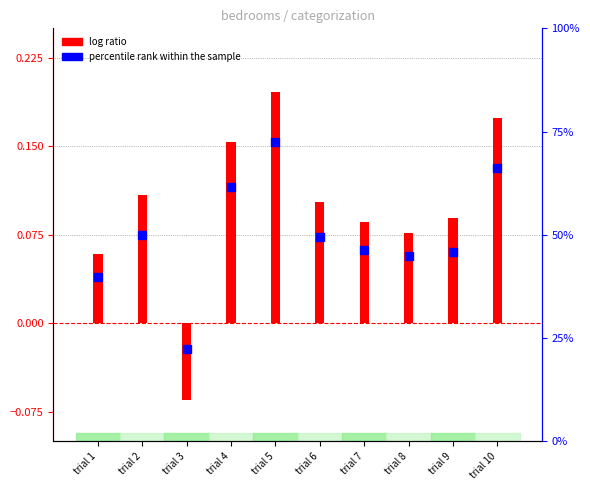

Which series contains the highest Y value?

percentile rank within the sample